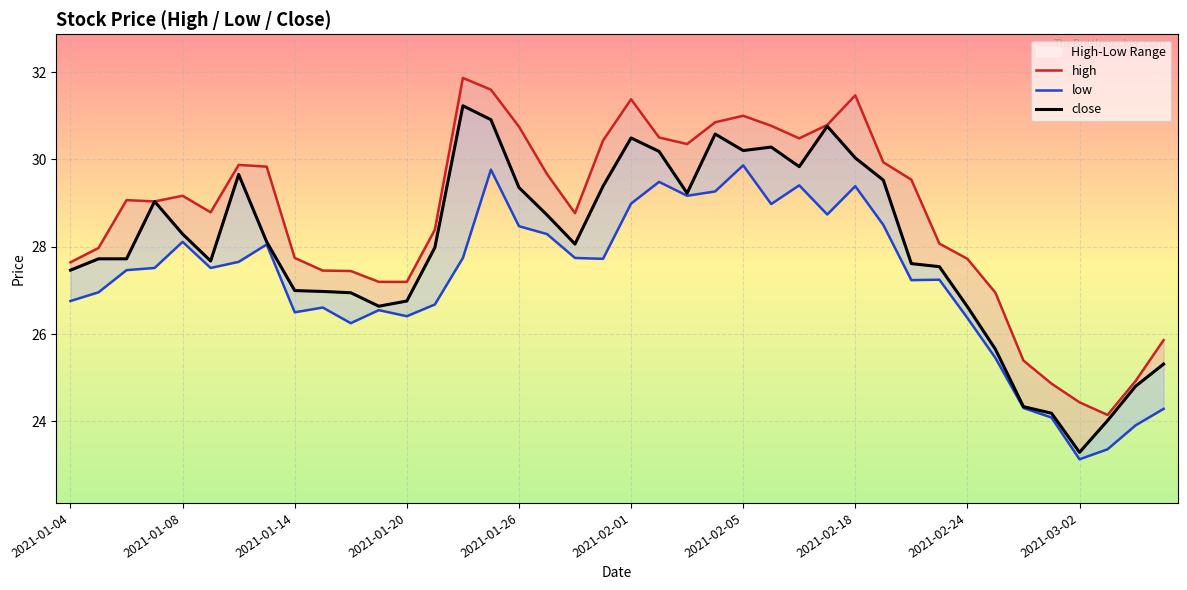

Reading left to right, list all the values displayed in this chart.

high: 2021-01-04=27.6	2021-01-05=28.0	2021-01-06=29.1	2021-01-07=29.0	2021-01-08=29.2	2021-01-11=28.8	2021-01-12=29.9	2021-01-13=29.8	2021-01-14=27.7	2021-01-15=27.5	2021-01-18=27.4	2021-01-19=27.2	2021-01-20=27.2	2021-01-21=28.4	2021-01-22=31.9	2021-01-25=31.6	2021-01-26=30.8	2021-01-27=29.7	2021-01-28=28.8	2021-01-29=30.4	2021-02-01=31.4	2021-02-02=30.5	2021-02-03=30.4	2021-02-04=30.9	2021-02-05=31.0	2021-02-08=30.8	2021-02-09=30.5	2021-02-10=30.8	2021-02-18=31.5	2021-02-19=29.9	2021-02-22=29.5	2021-02-23=28.1	2021-02-24=27.7	2021-02-25=26.9	2021-02-26=25.4	2021-03-01=24.9	2021-03-02=24.4	2021-03-03=24.1	2021-03-04=24.9	2021-03-05=25.9
low: 2021-01-04=26.8	2021-01-05=27.0	2021-01-06=27.5	2021-01-07=27.5	2021-01-08=28.1	2021-01-11=27.5	2021-01-12=27.7	2021-01-13=28.1	2021-01-14=26.5	2021-01-15=26.6	2021-01-18=26.2	2021-01-19=26.5	2021-01-20=26.4	2021-01-21=26.7	2021-01-22=27.7	2021-01-25=29.8	2021-01-26=28.5	2021-01-27=28.3	2021-01-28=27.7	2021-01-29=27.7	2021-02-01=29.0	2021-02-02=29.5	2021-02-03=29.2	2021-02-04=29.3	2021-02-05=29.9	2021-02-08=29.0	2021-02-09=29.4	2021-02-10=28.7	2021-02-18=29.4	2021-02-19=28.5	2021-02-22=27.2	2021-02-23=27.2	2021-02-24=26.4	2021-02-25=25.5	2021-02-26=24.3	2021-03-01=24.1	2021-03-02=23.1	2021-03-03=23.4	2021-03-04=23.9	2021-03-05=24.3
close: 2021-01-04=27.5	2021-01-05=27.7	2021-01-06=27.7	2021-01-07=29.0	2021-01-08=28.3	2021-01-11=27.7	2021-01-12=29.7	2021-01-13=28.1	2021-01-14=27.0	2021-01-15=27.0	2021-01-18=26.9	2021-01-19=26.6	2021-01-20=26.8	2021-01-21=28.0	2021-01-22=31.2	2021-01-25=30.9	2021-01-26=29.4	2021-01-27=28.7	2021-01-28=28.1	2021-01-29=29.4	2021-02-01=30.5	2021-02-02=30.2	2021-02-03=29.2	2021-02-04=30.6	2021-02-05=30.2	2021-02-08=30.3	2021-02-09=29.8	2021-02-10=30.8	2021-02-18=30.0	2021-02-19=29.5	2021-02-22=27.6	2021-02-23=27.5	2021-02-24=26.6	2021-02-25=25.7	2021-02-26=24.3	2021-03-01=24.2	2021-03-02=23.3	2021-03-03=24.0	2021-03-04=24.8	2021-03-05=25.3